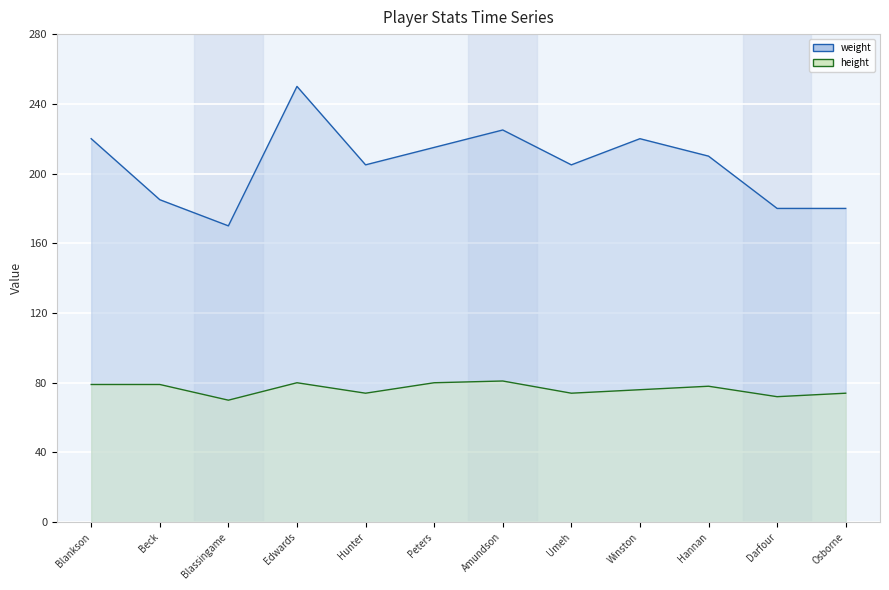

What is the lowest value of the height series?

70